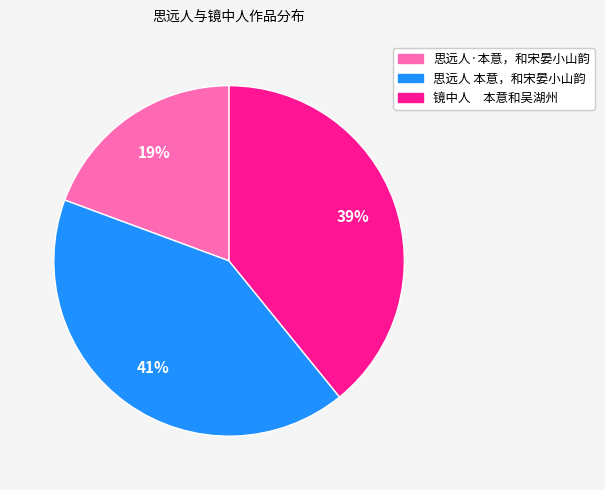

What is the ratio of the value at 思远人 本意，和宋晏小山韵 to the value at 镜中人 本意和吴湖州?

1.1